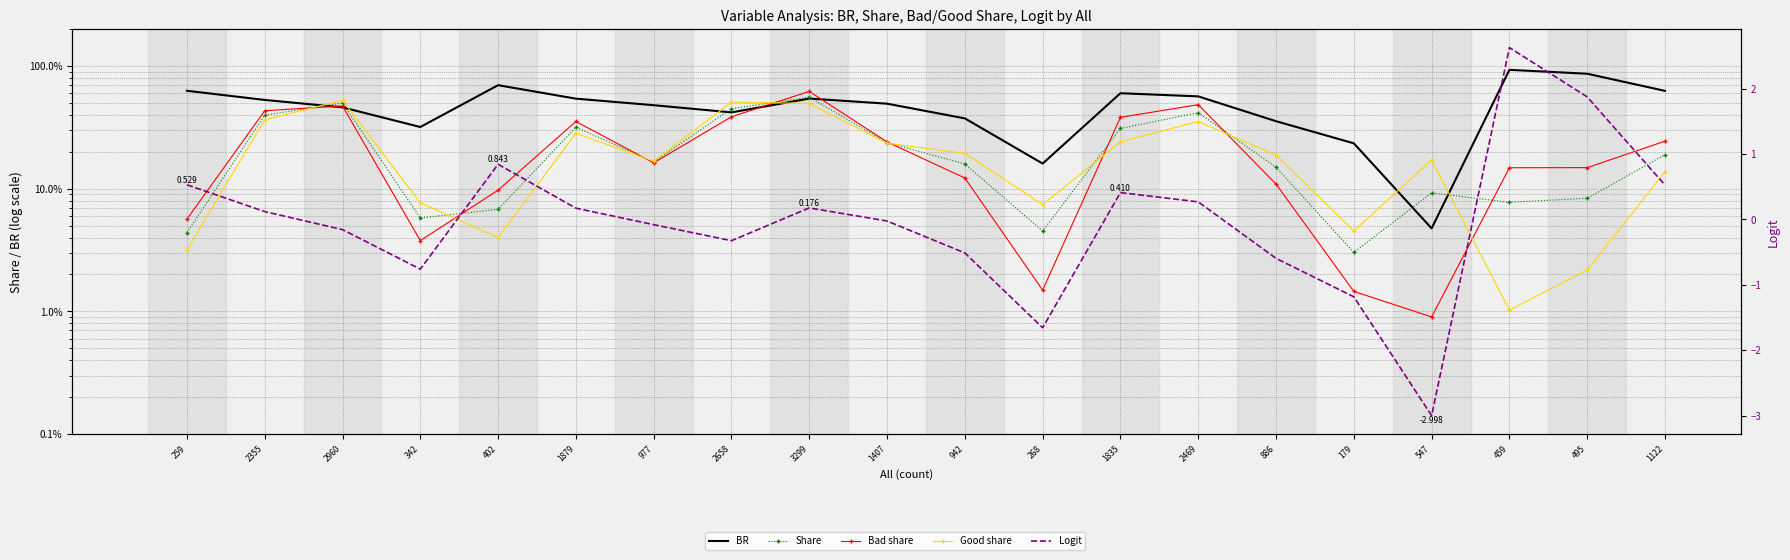

Reading right to left, what are all the values shown in this chart?

BR: 0.6	0.9	0.9	0.0	0.2	0.4	0.6	0.6	0.2	0.4	0.5	0.5	0.4	0.5	0.5	0.7	0.3	0.5	0.5	0.6
Share: 0.2	0.1	0.1	0.1	0.0	0.1	0.4	0.3	0.0	0.2	0.2	0.6	0.4	0.2	0.3	0.1	0.1	0.5	0.4	0.0
Bad share: 0.2	0.1	0.1	0.0	0.0	0.1	0.5	0.4	0.0	0.1	0.2	0.6	0.4	0.2	0.4	0.1	0.0	0.5	0.4	0.1
Good share: 0.1	0.0	0.0	0.2	0.0	0.2	0.4	0.2	0.1	0.2	0.2	0.5	0.5	0.2	0.3	0.0	0.1	0.5	0.4	0.0
Logit: 0.5	1.9	2.6	-3.0	-1.2	-0.6	0.3	0.4	-1.7	-0.5	-0.0	0.2	-0.3	-0.1	0.2	0.8	-0.8	-0.2	0.1	0.5